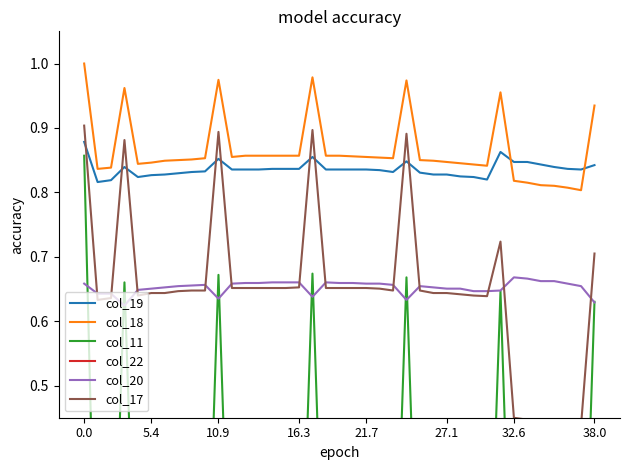

How many lines are shown in the chart?

6